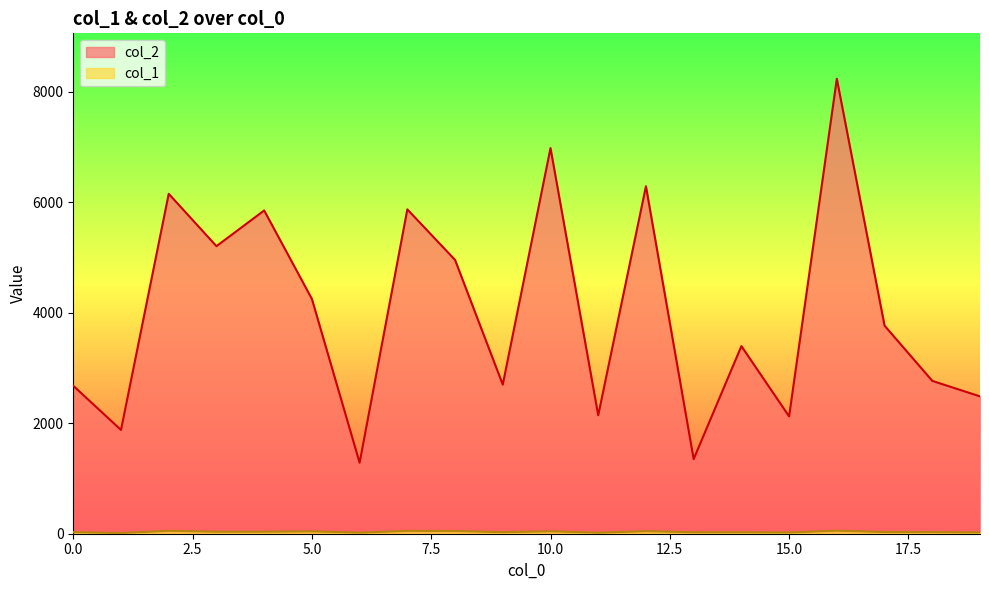

In col_2, how many points are higher than both neighbors (excluding endpoints)?

7